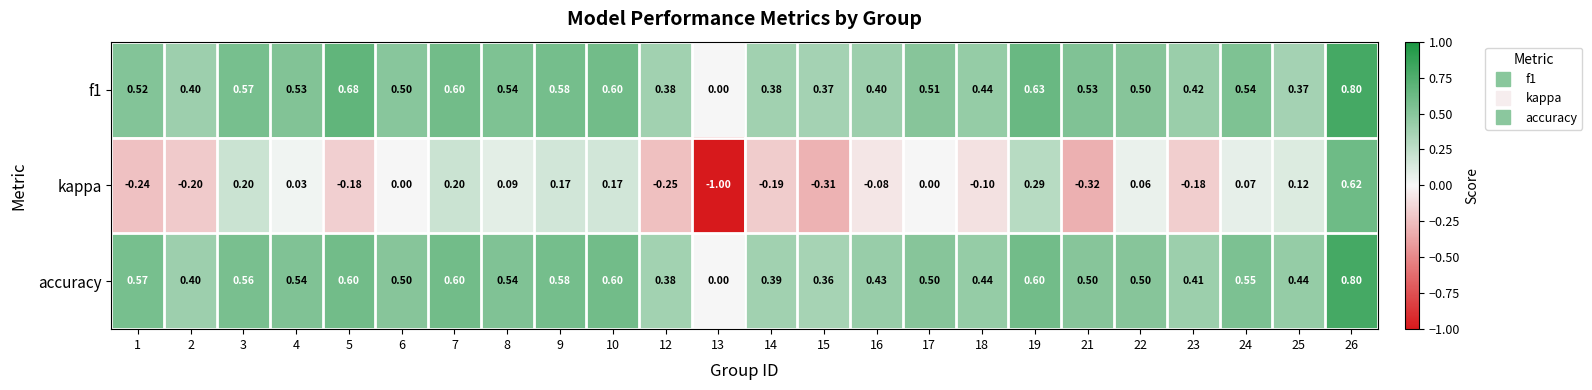

Between 19 and 22, which series saw the biggest shift?

kappa